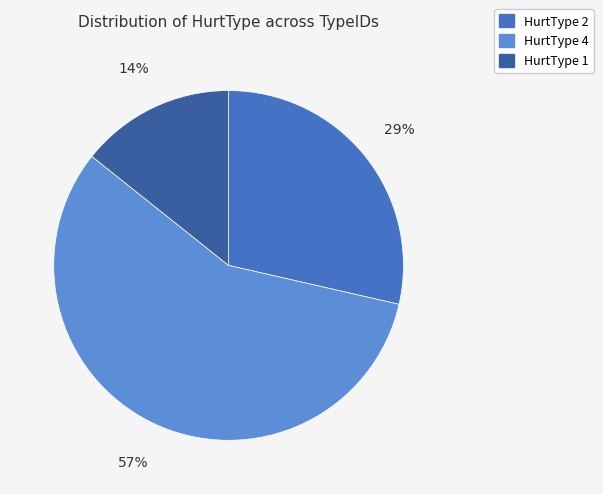

Does any single category account for the majority?

Yes